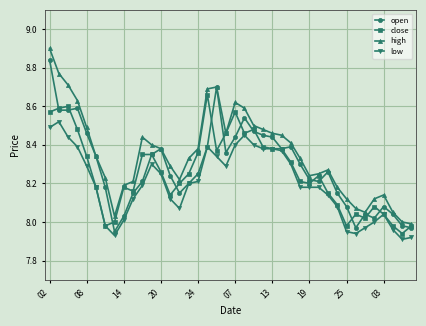

True or false: low and high intersect in this chart.

False